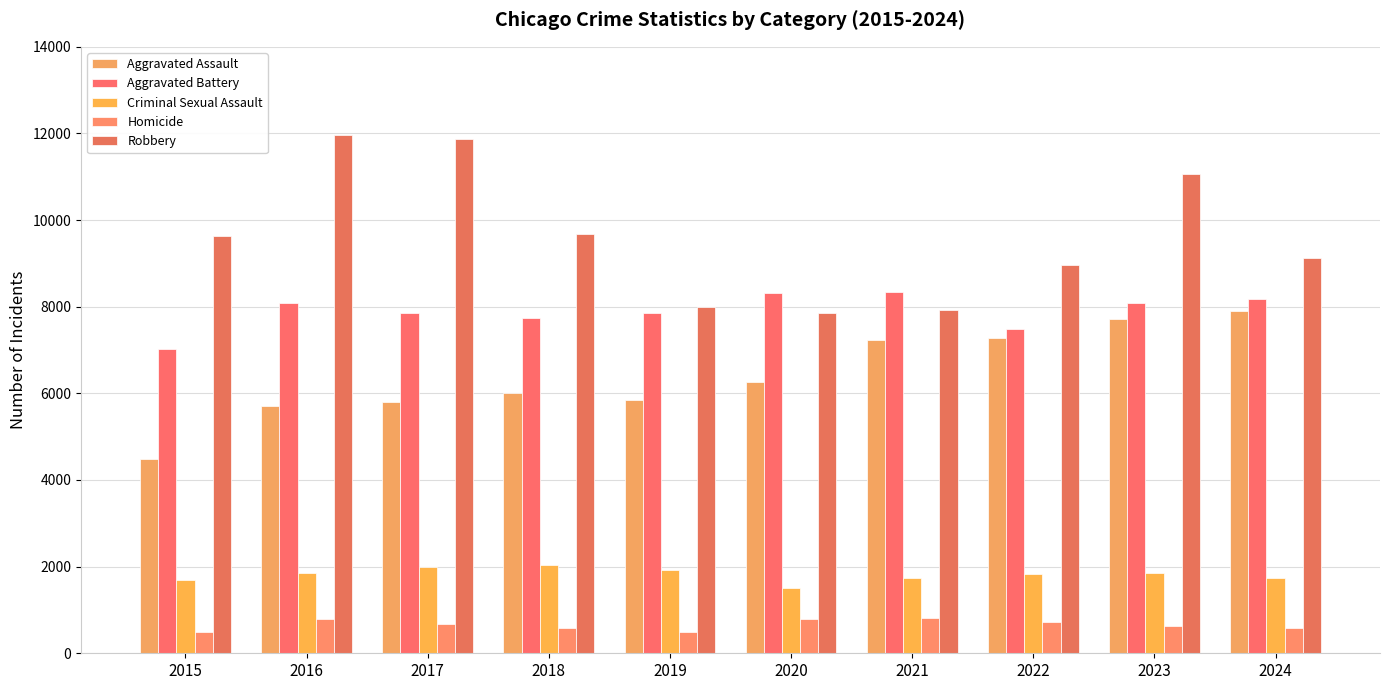

How many distinct data groups are displayed?

5